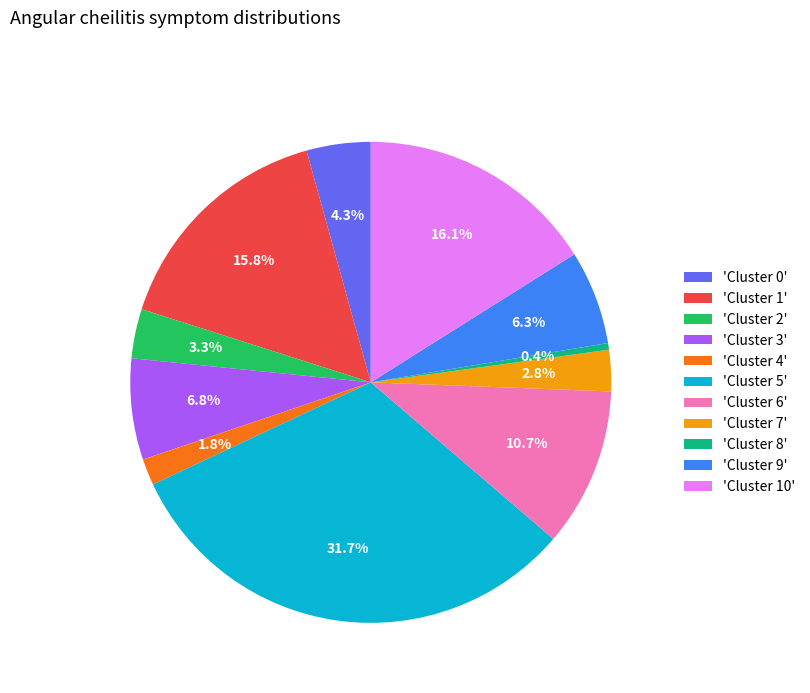

Is the sum of 'Cluster 0' and 'Cluster 5' greater than half?

No